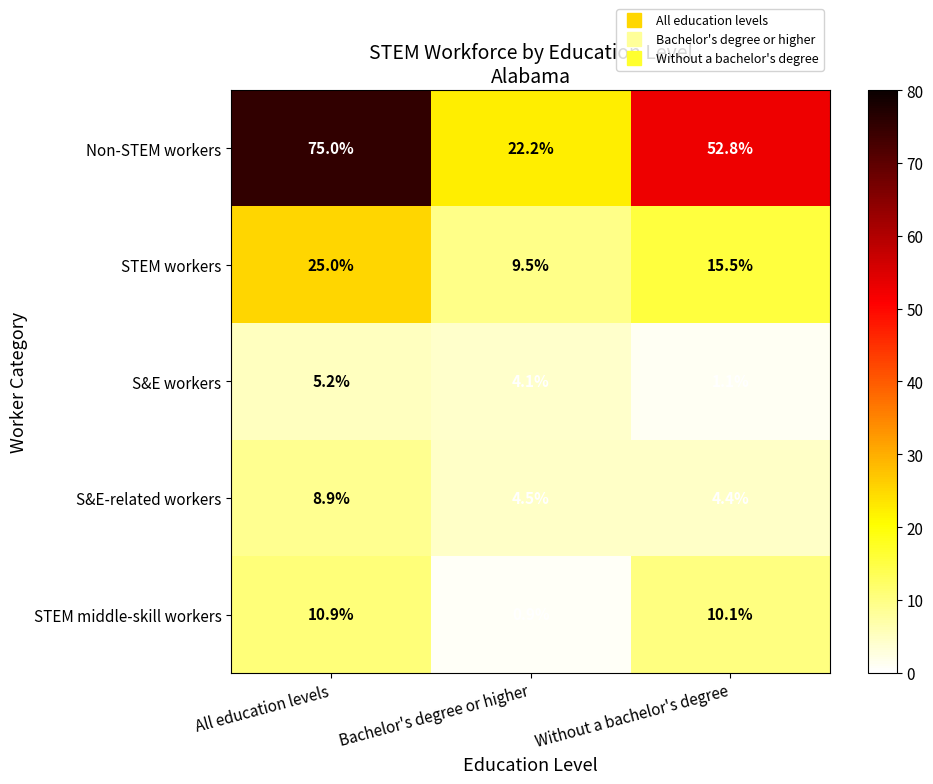

Which label corresponds to the smallest value in the chart?

Bachelor's degree or higher